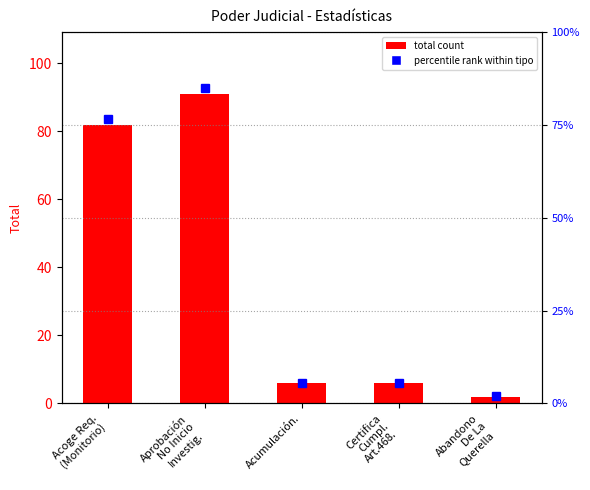

Reading left to right, transcribe all the data shown in this chart.

Acoge Req.
(Monitorio)=82	Aprobación
No Inicio
Investig.=91	Acumulación.=6	Certifica
Cumpl.
Art.468.=6	Abandono
De La
Querella=2